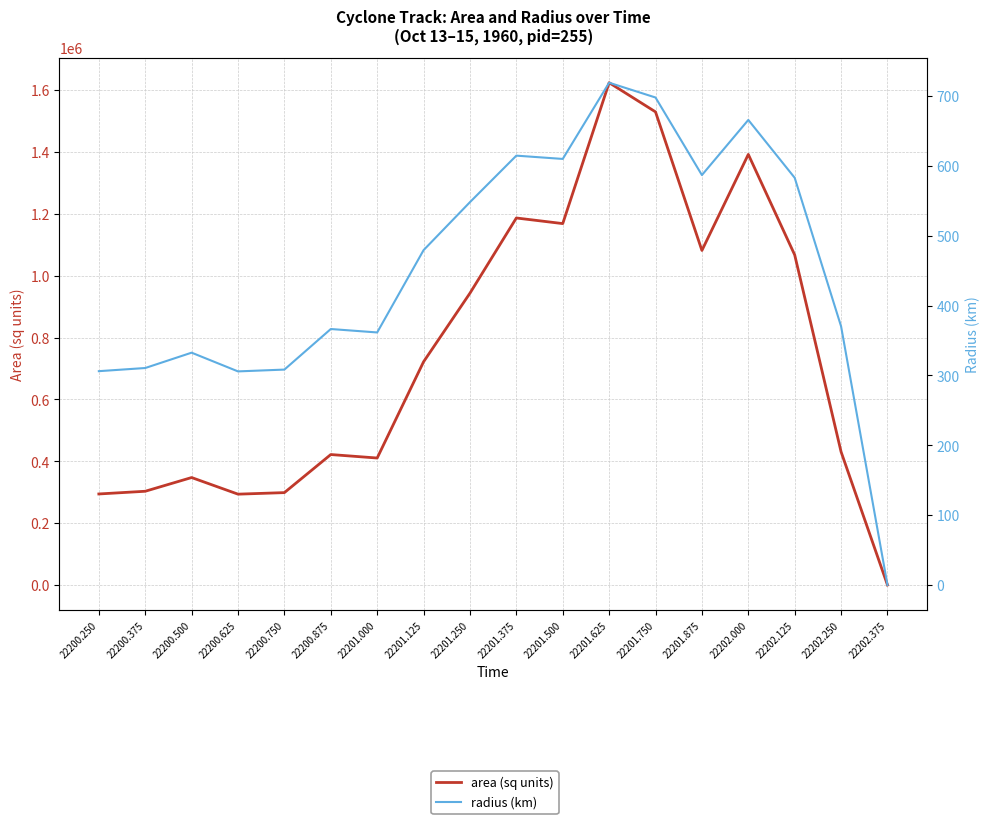

At which label is area (sq units) closest to 812187?

22201.125